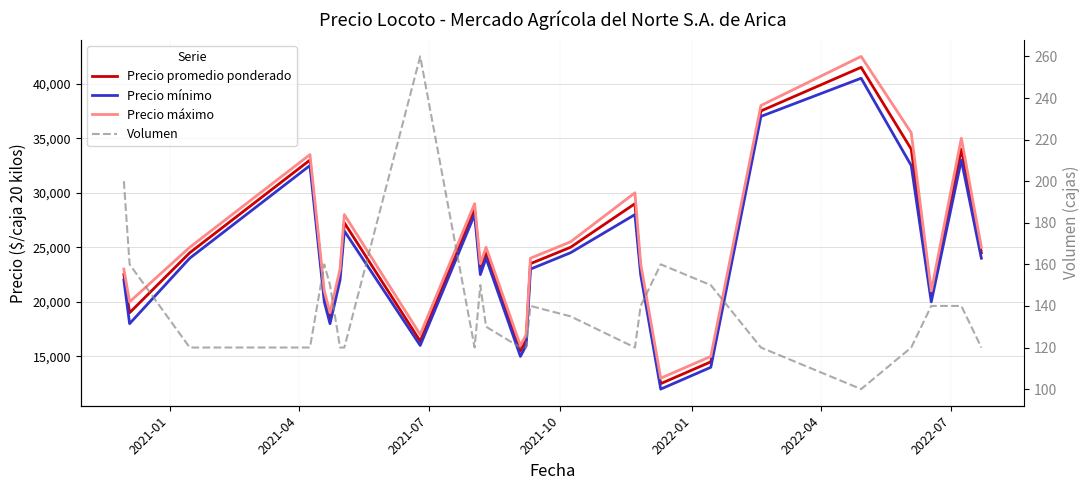

True or false: Precio máximo and Precio promedio ponderado cross at least once.

False